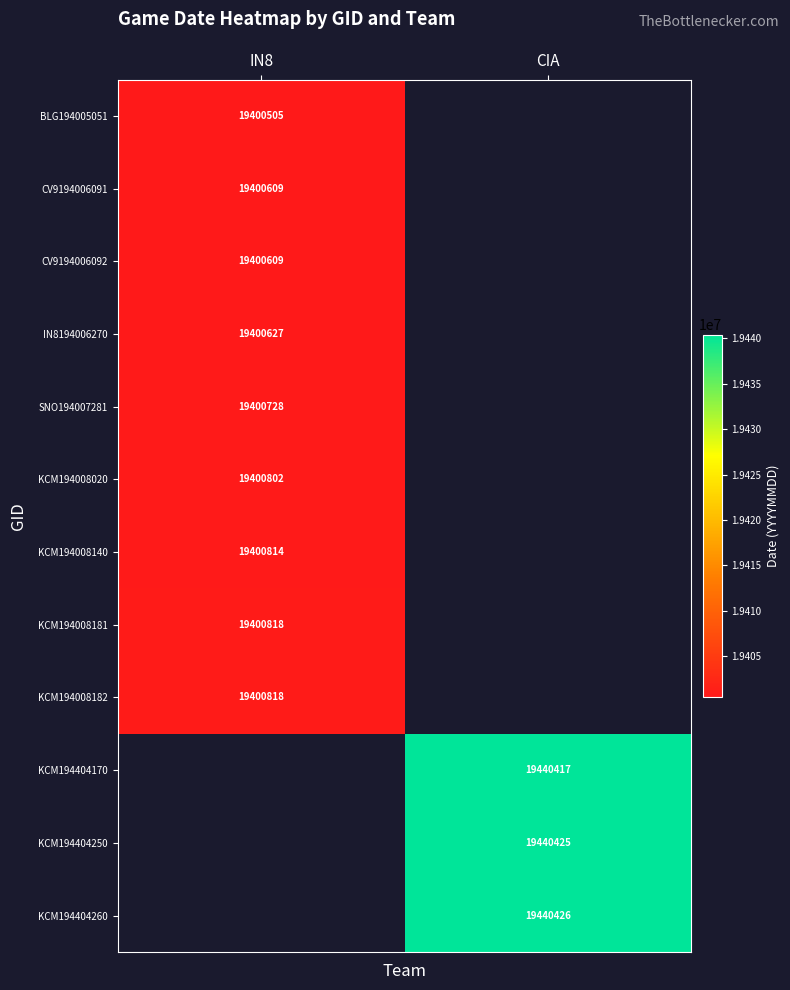

Is the value of KCM194404170 at CIA greater than the value of KCM194404260 at CIA?

No